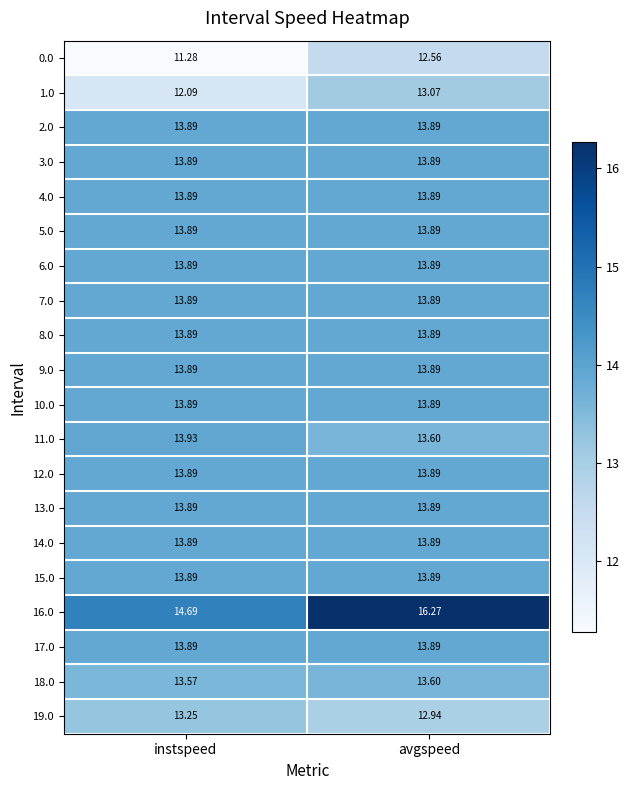

What is the greatest value displayed?

16.3